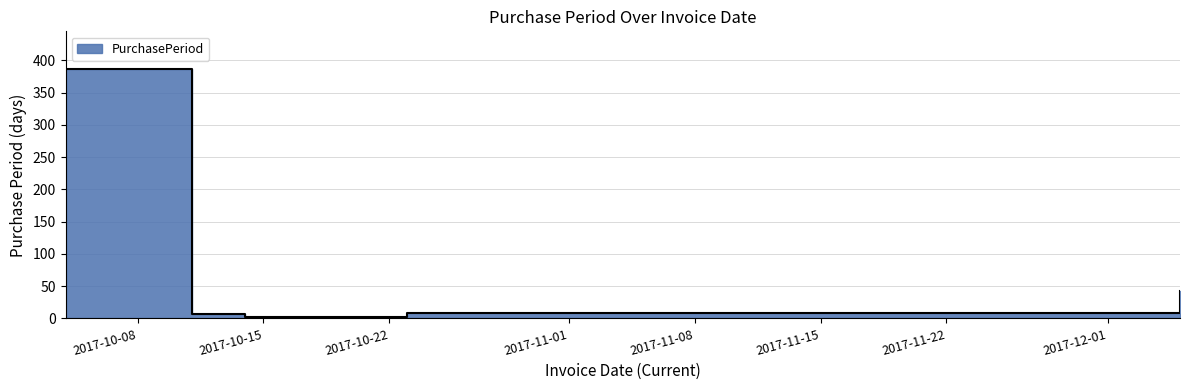

Reading left to right, extract all data points from this chart.

2017-10-04=387	2017-10-11=7	2017-10-14=3	2017-10-23=9	2017-12-05=43